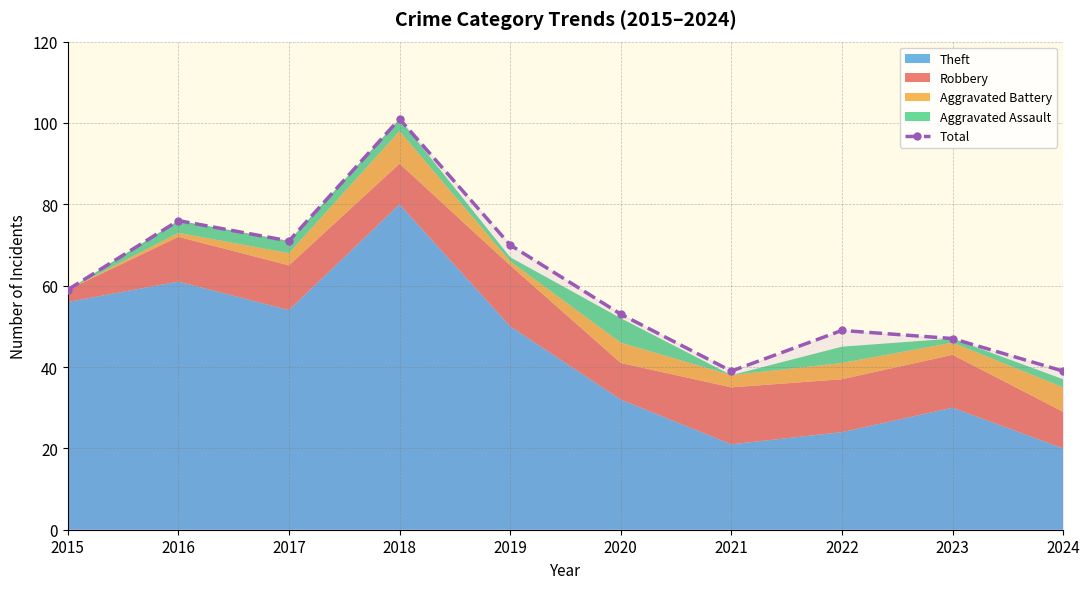

The value at 2021 is 39. True or false?

True